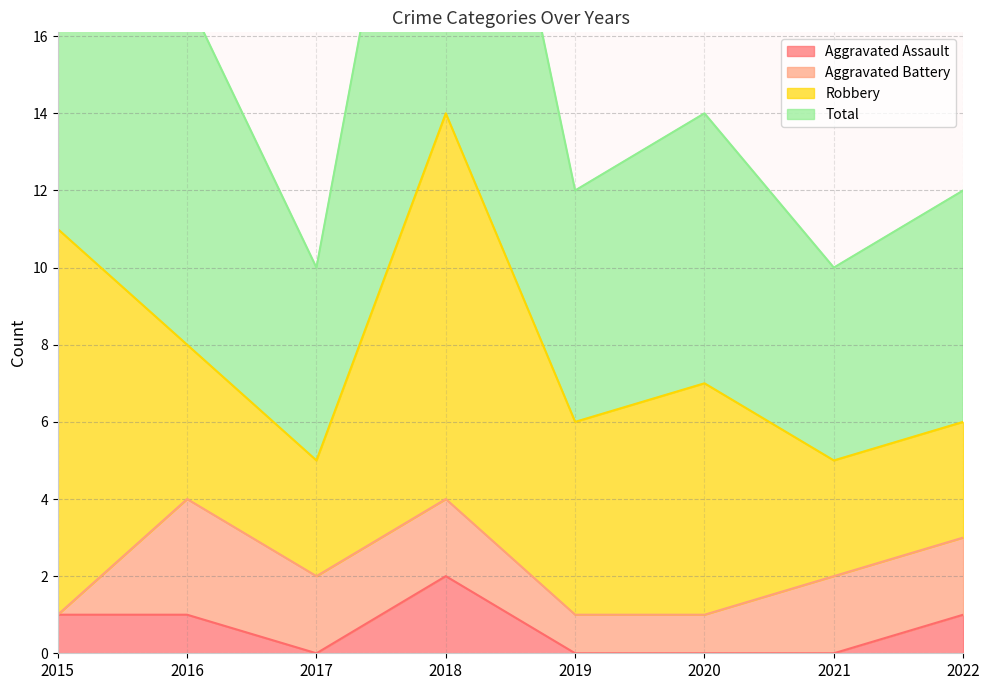

Which category has the highest value across all series?

2018